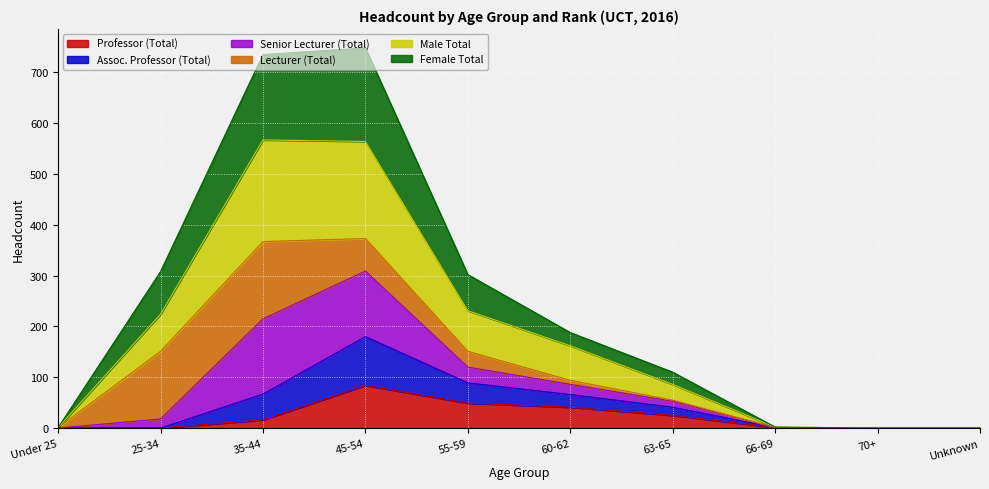

How many data points does each series have?

10